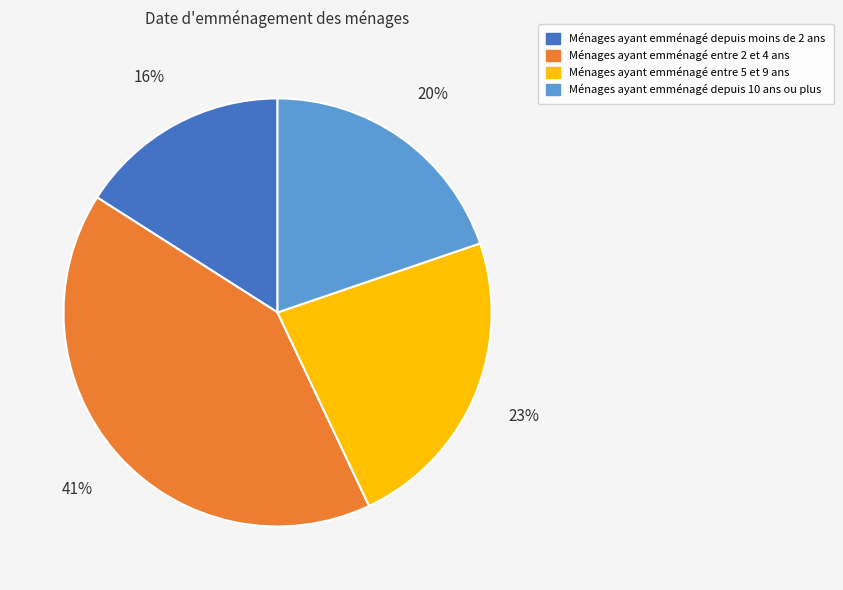

Rank the categories by value from lowest to highest.

Ménages ayant emménagé depuis moins de 2 ans, Ménages ayant emménagé depuis 10 ans ou plus, Ménages ayant emménagé entre 5 et 9 ans, Ménages ayant emménagé entre 2 et 4 ans